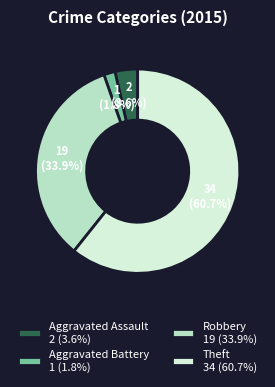

What percentage do Aggravated Battery and Theft together represent?

62.5%